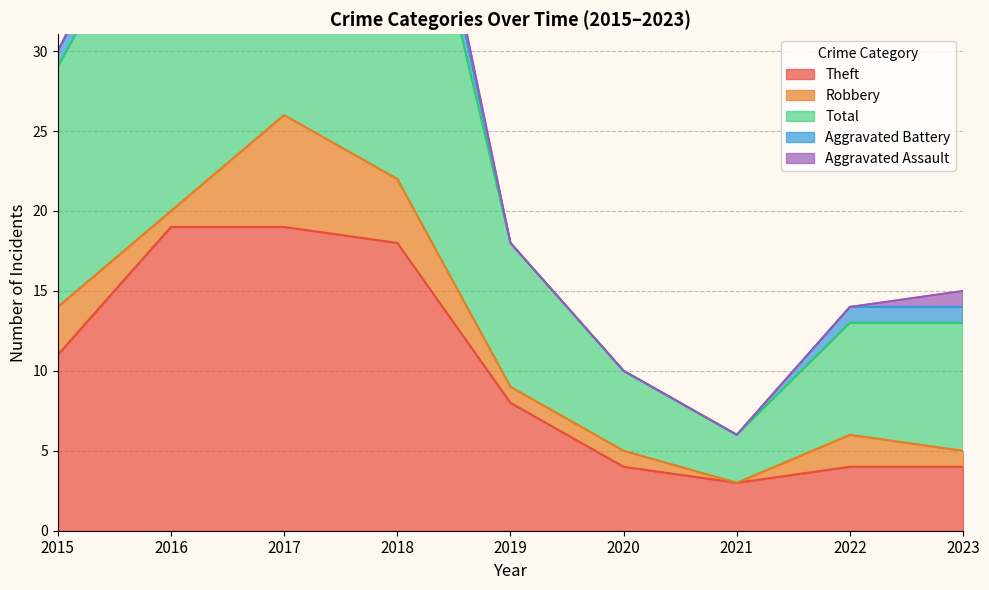

Does the chart display data point markers on the line(s)?

No